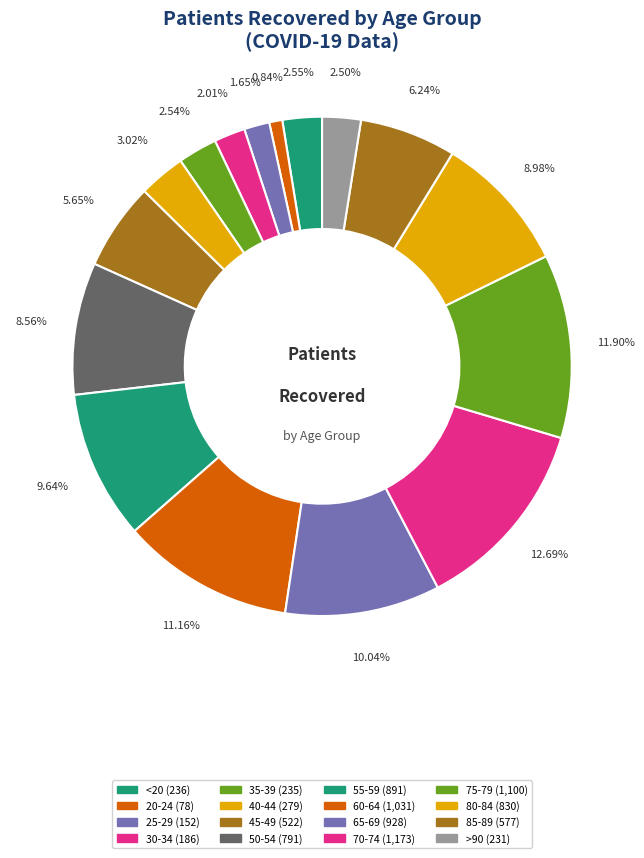

What is the largest slice in the pie chart?

70-74